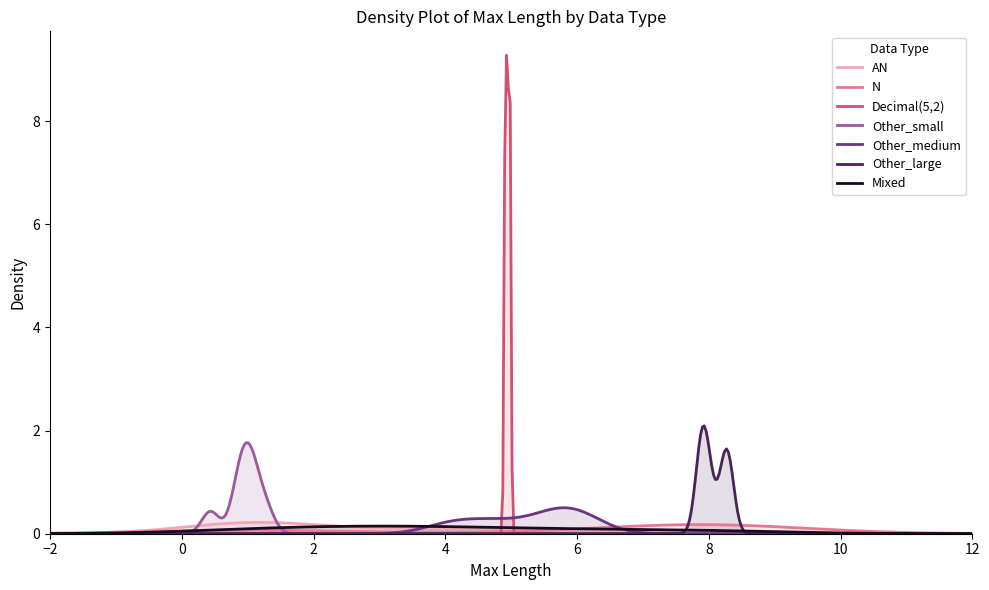

What is the value of the 23rd point from the left?

8